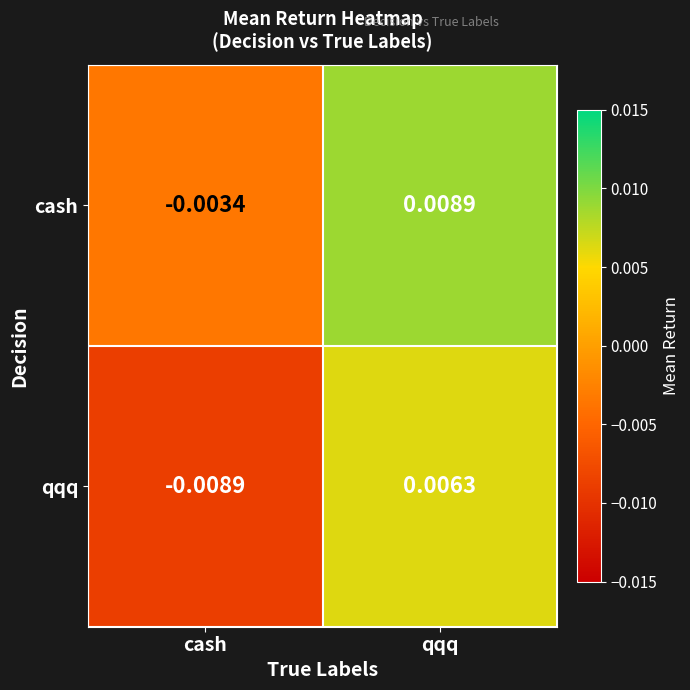

Which category has the lowest value across all series?

cash